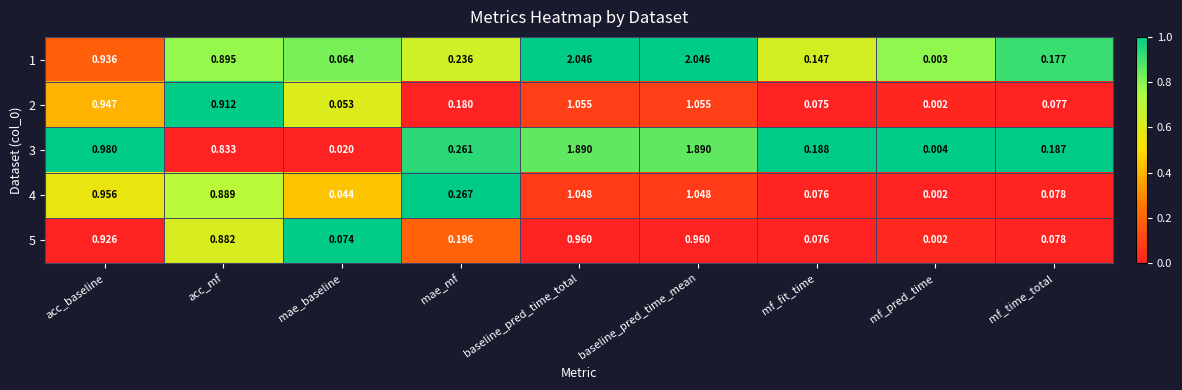

Which series has the largest range (max minus min)?

1